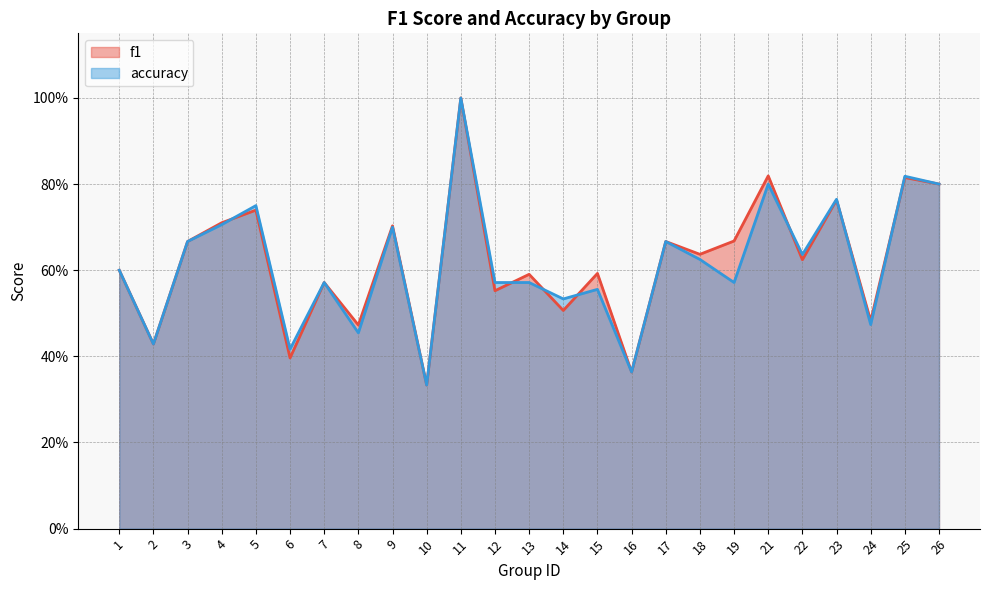

What is the total value across all series at 21?

1.6